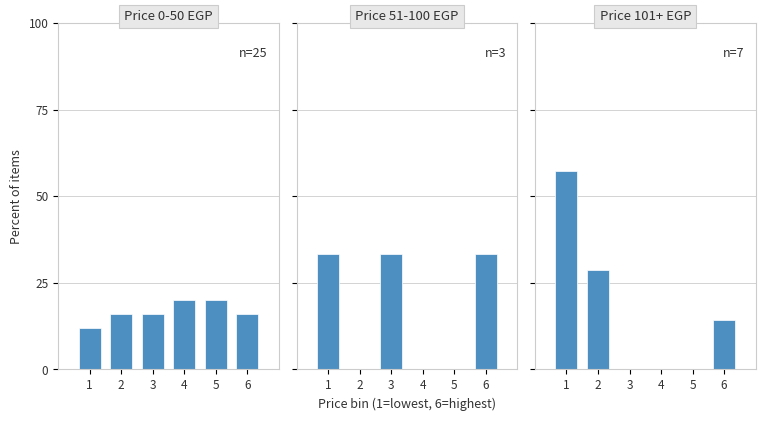

What is the difference between the second highest and minimum values in the Price 0-50 EGP series?

8.0